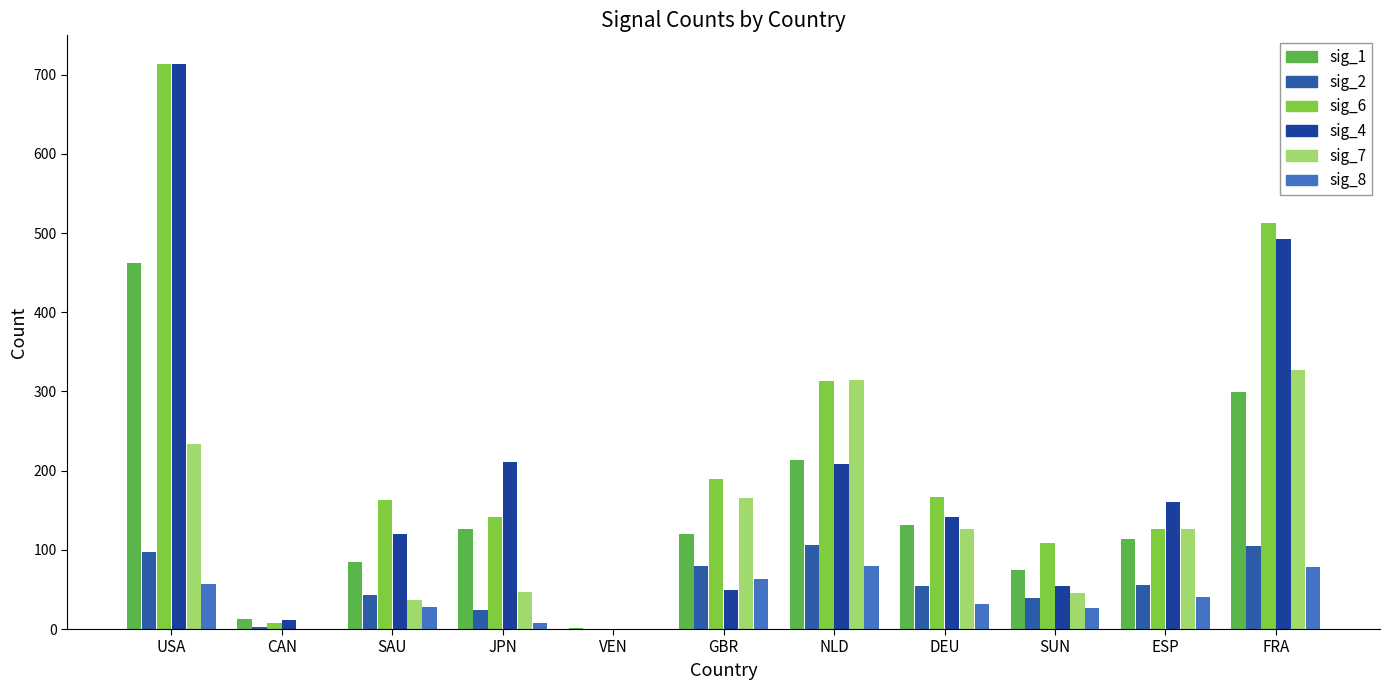

What position from the right is VEN?

7